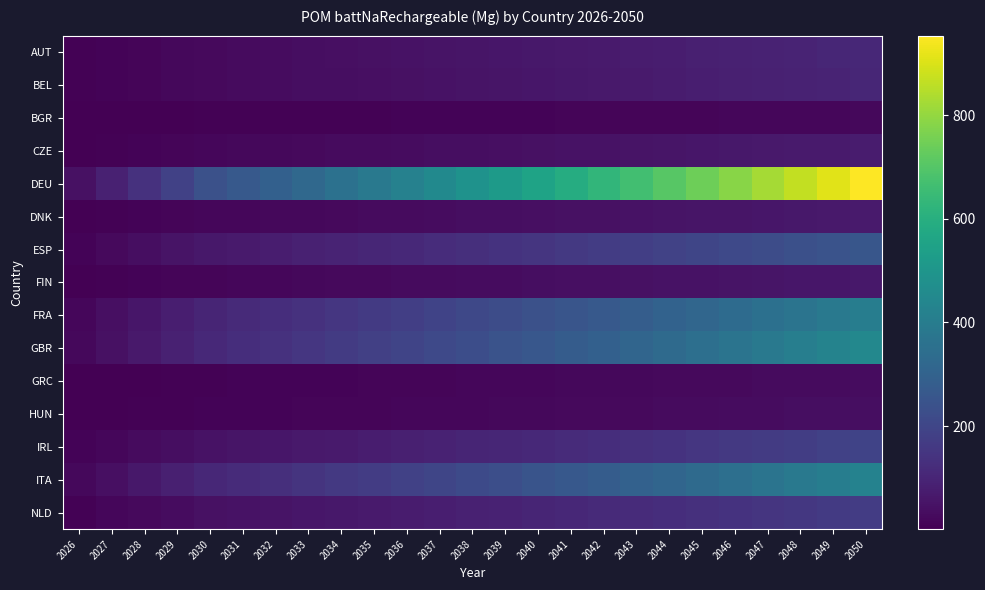

What is the spread (max minus min) of values at 2034?

347.3